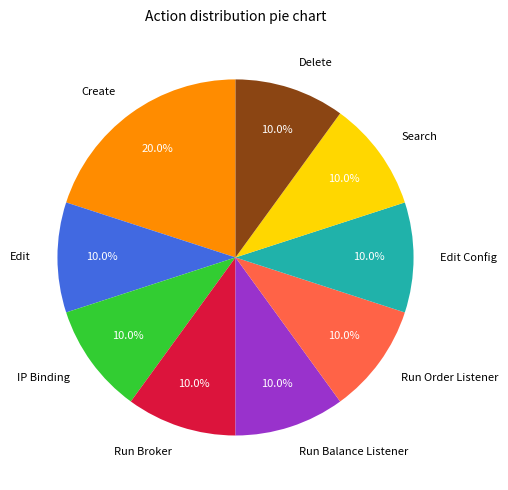

To the nearest percent, what portion does Run Broker represent?

10%